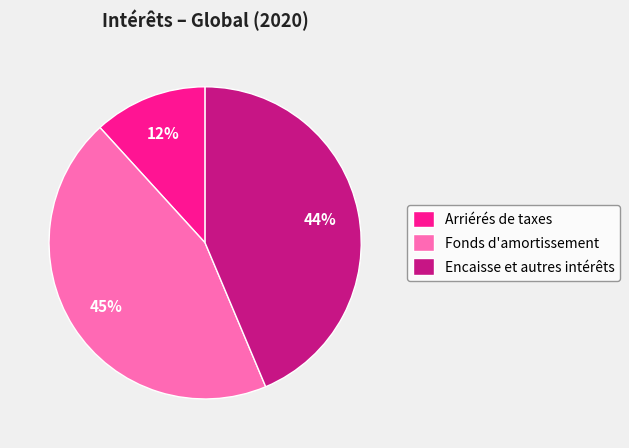

Rank the categories by value from highest to lowest.

Fonds d'amortissement, Encaisse et autres intérêts, Arriérés de taxes